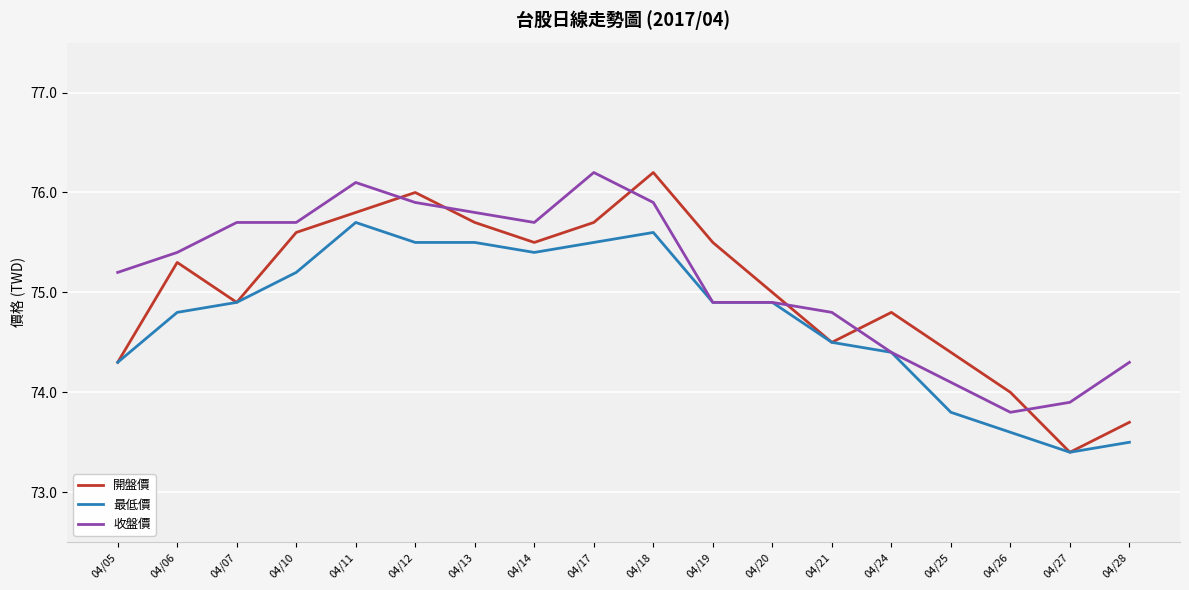

What is the difference between the highest and lowest values at 04/19?

0.6